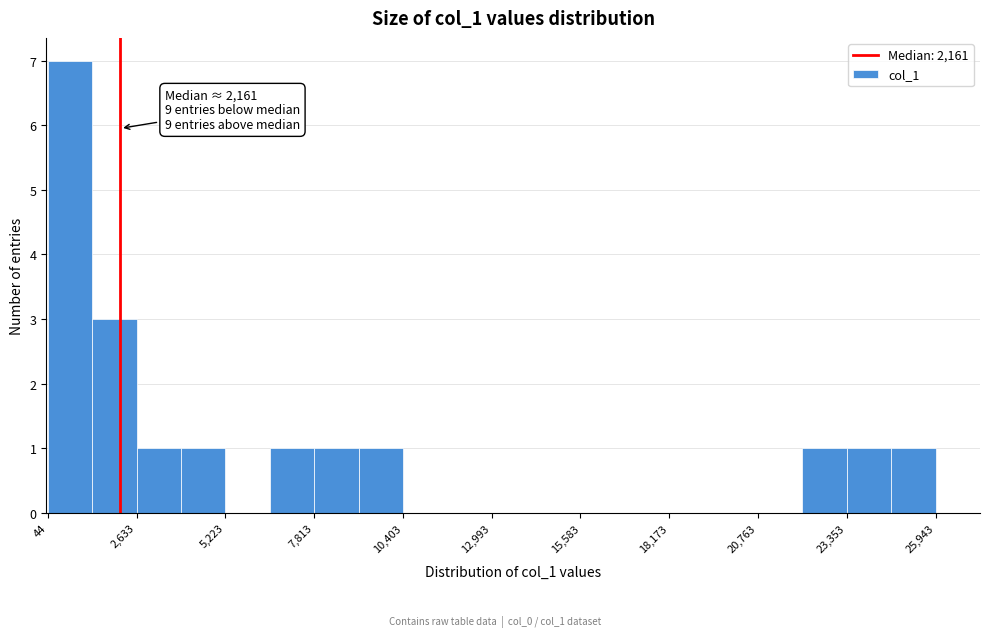

Around what value on the x-axis is the tallest bar? Give the approximate position of its centre, as read against the axis.

500